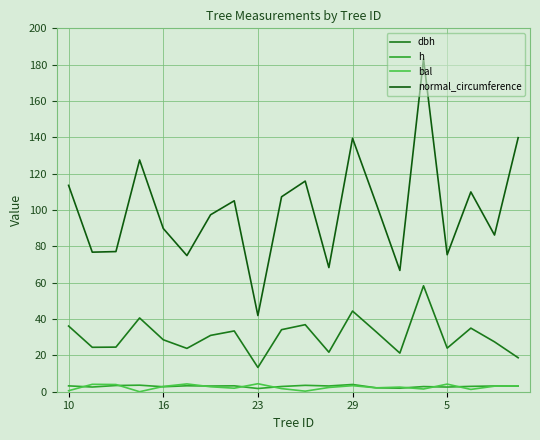

List the series in order of their peak value, highest first.

normal_circumference, dbh, bal, h